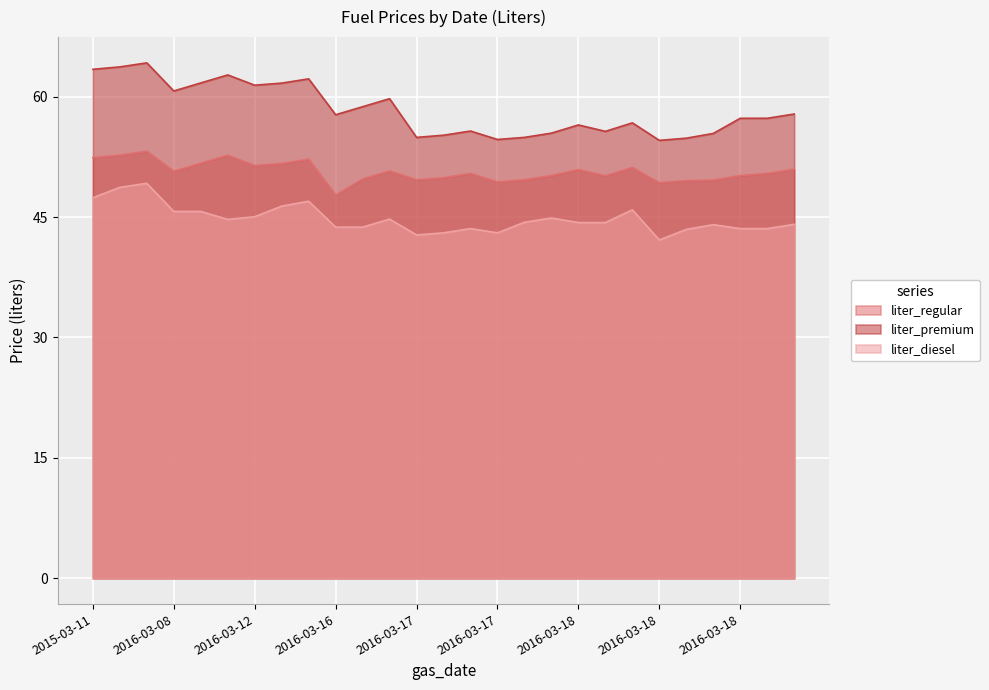

What is the difference between the maximum and minimum values in the liter_diesel series?

7.1